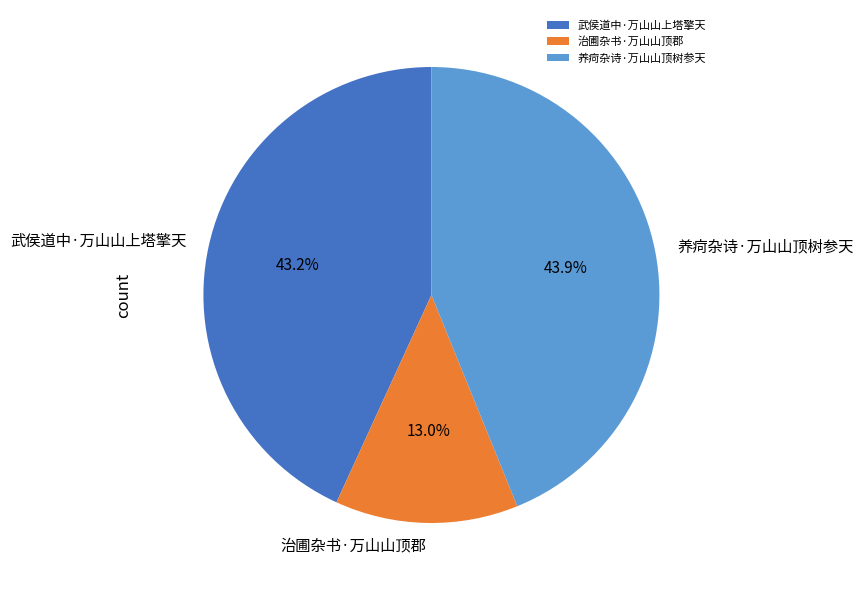

What percentage is NOT represented by 养疴杂诗·万山山顶树参天?

56.1%